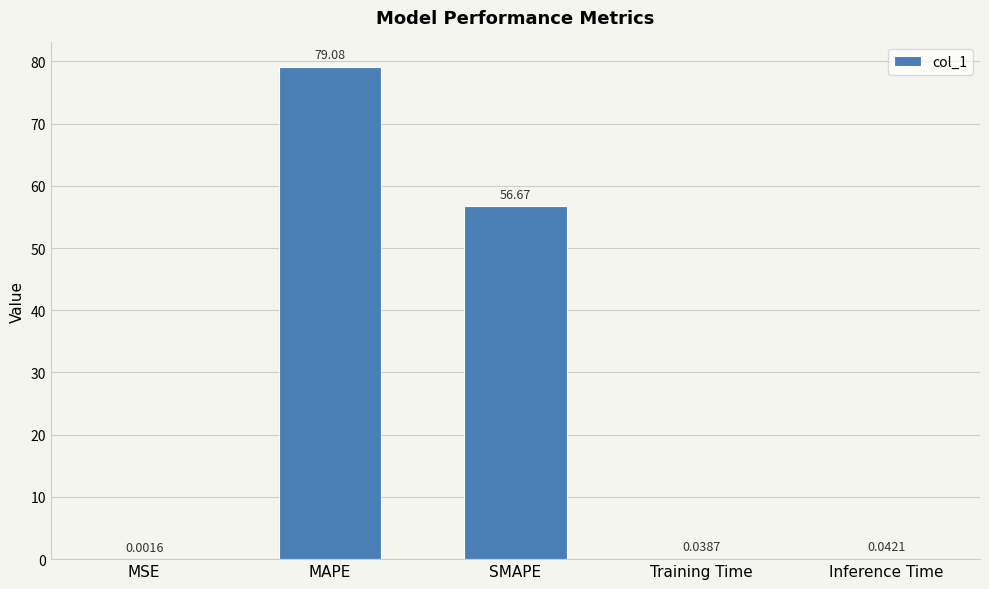

At which category does the chart reach its peak across all series?

MAPE